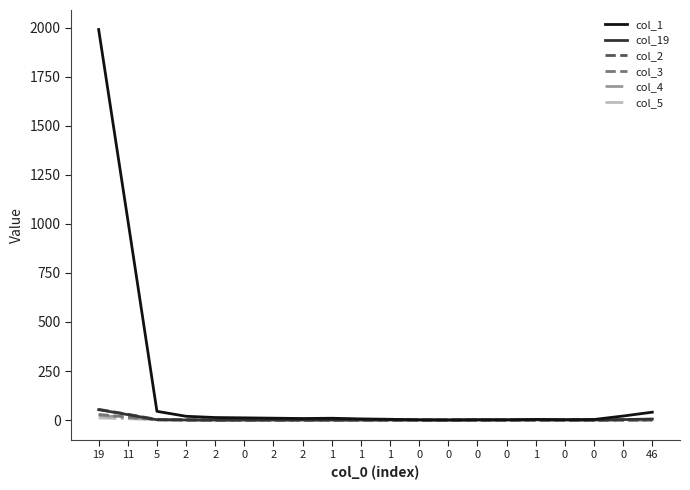

What is the difference between the maximum and second lowest values in the col_4 series?

24.0